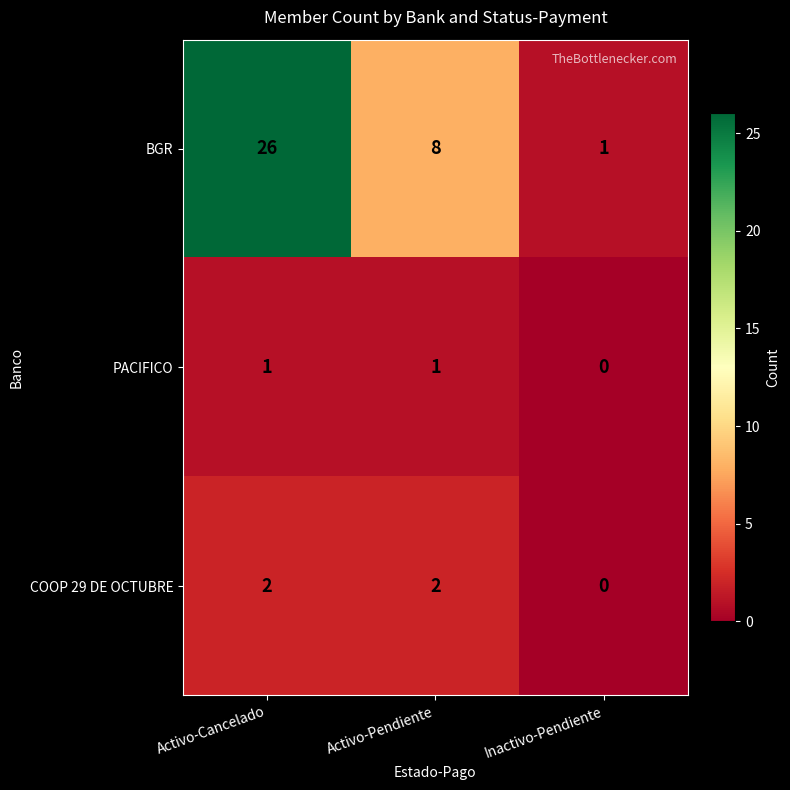

At which category is the sum across all series the highest?

Activo-Cancelado